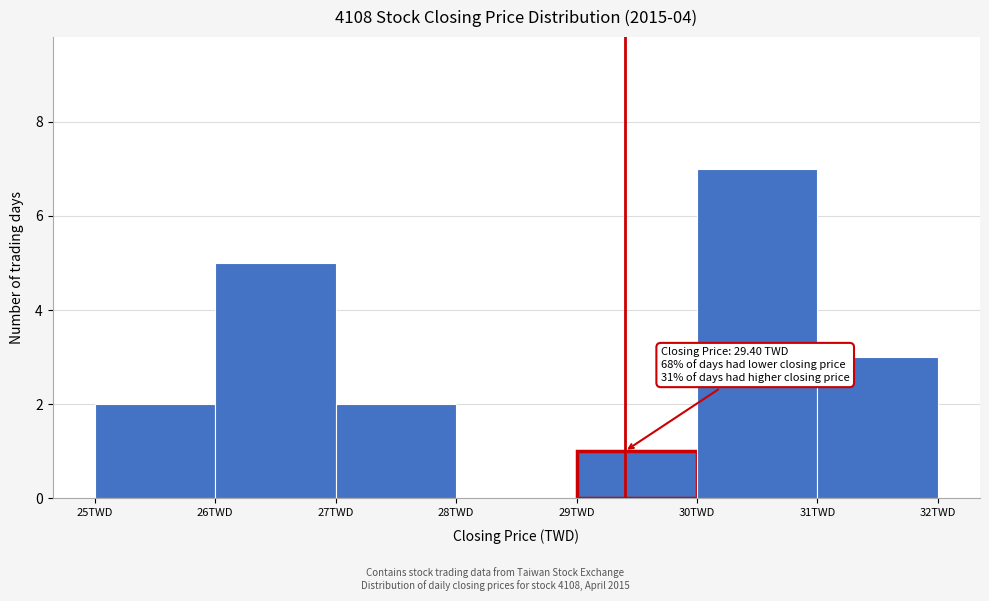

Over which range of the x-axis is the bar tallest?

30 to 31